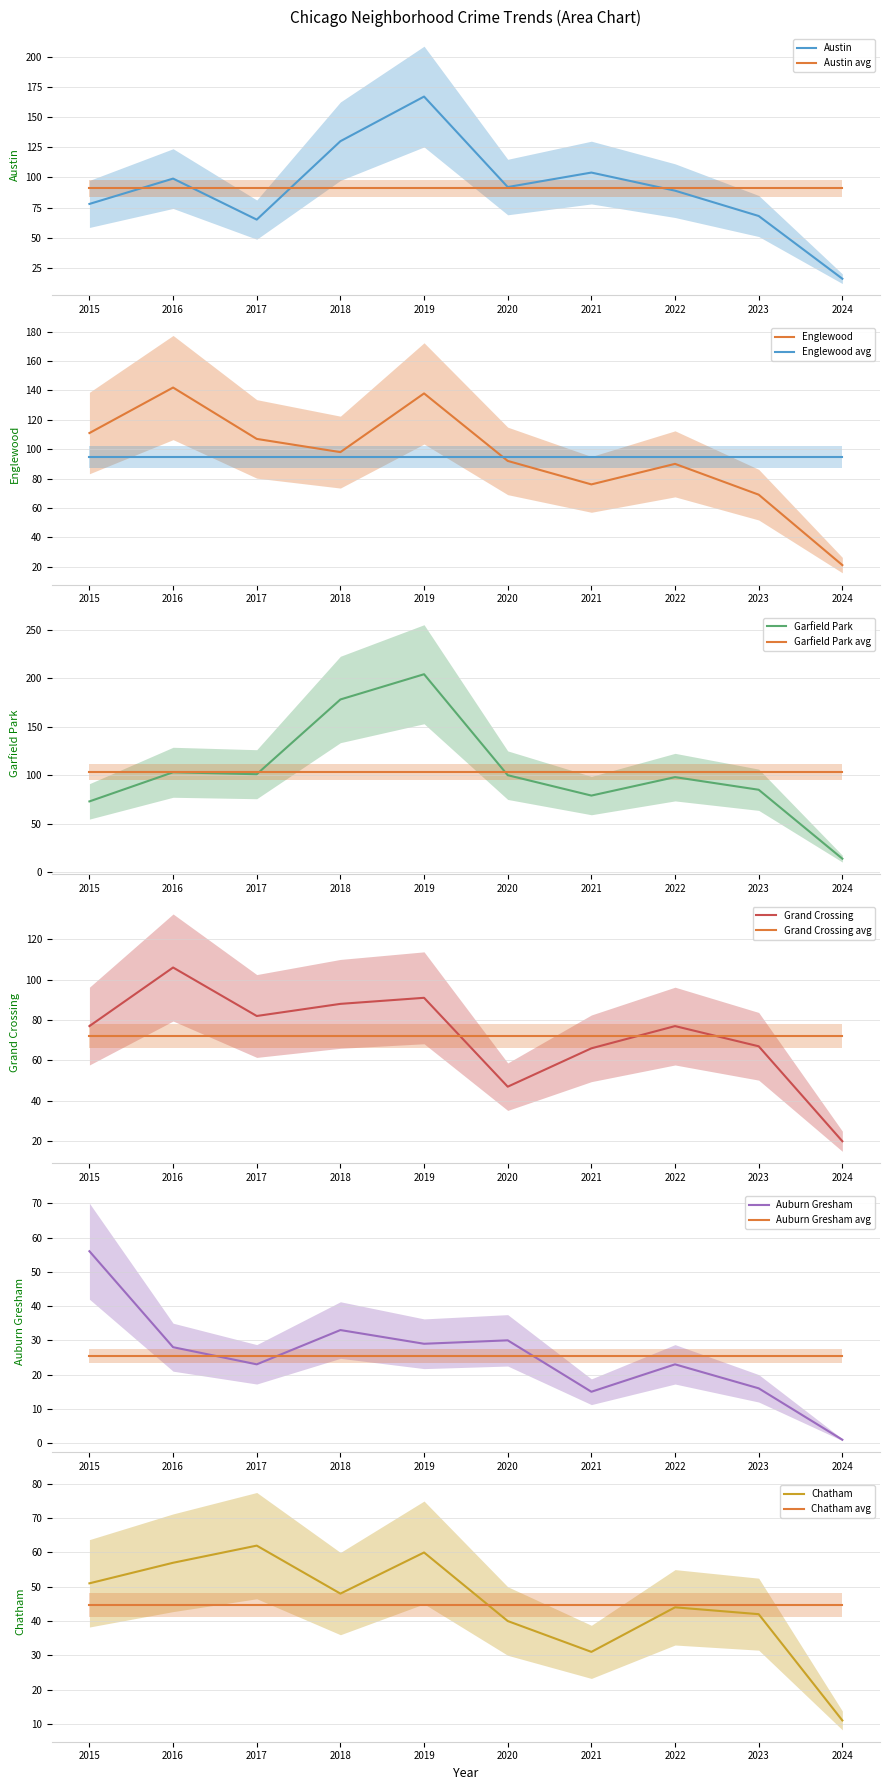

Rank the categories by Grand Crossing value from highest to lowest.

2016, 2019, 2018, 2017, 2015, 2022, 2023, 2021, 2020, 2024